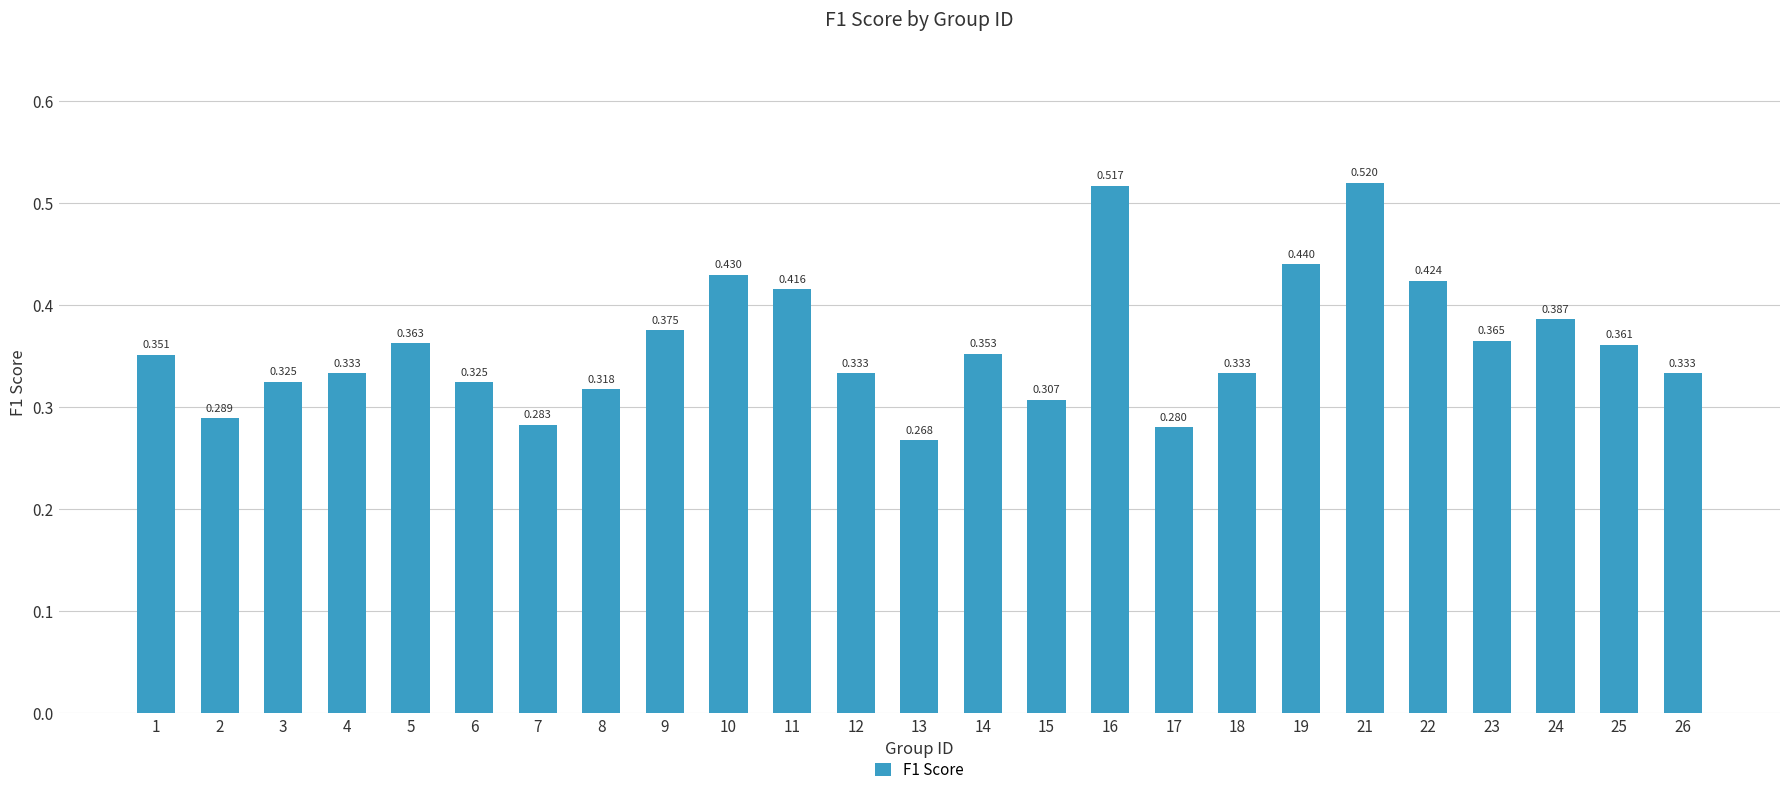

Where is the data nearest to the value 0?

13